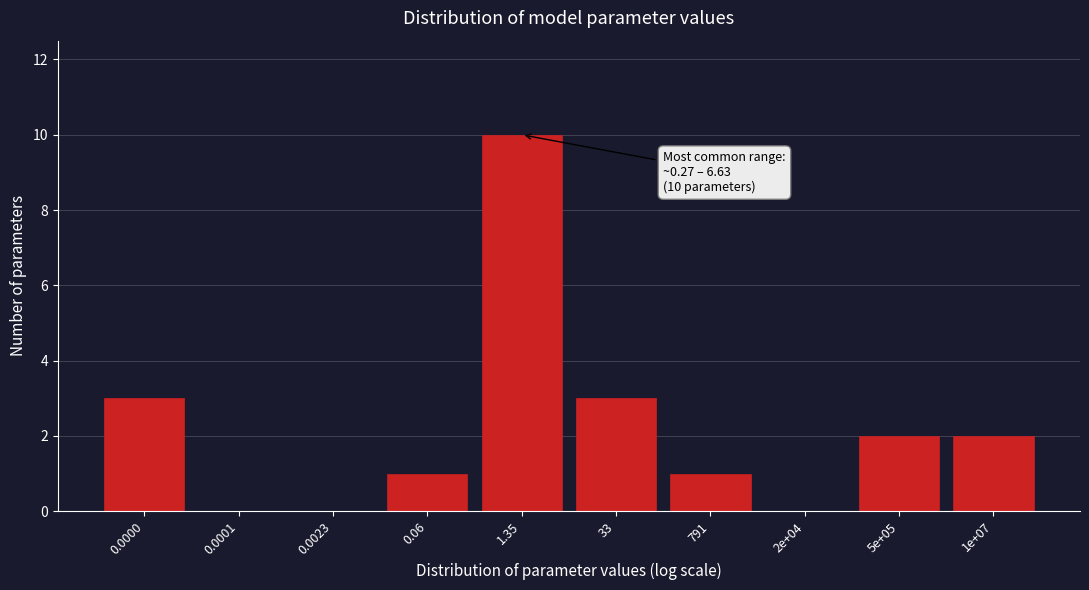

Reading right to left, list all the values displayed in this chart.

1e+07=2	5e+05=2	2e+04=0	791=1	33=3	1.35=10	0.06=1	0.0023=0	0.0001=0	0.0000=3